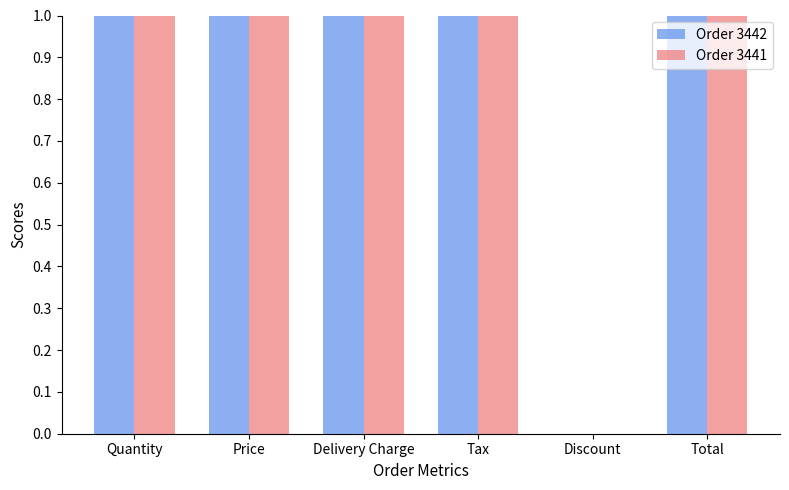

What is the sum of all Order 3441 values?

5